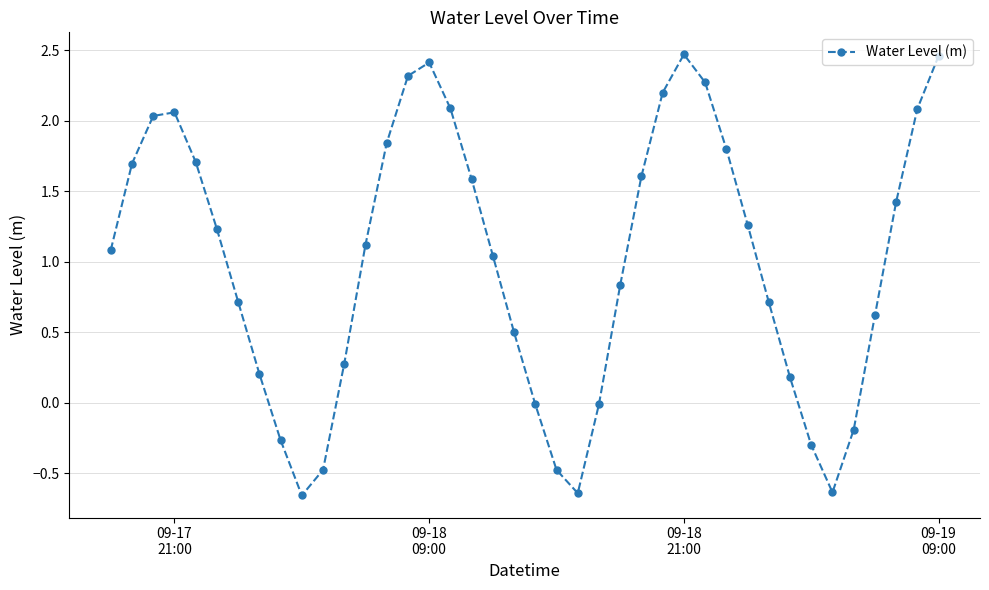

What is the sum of all values?

40.2